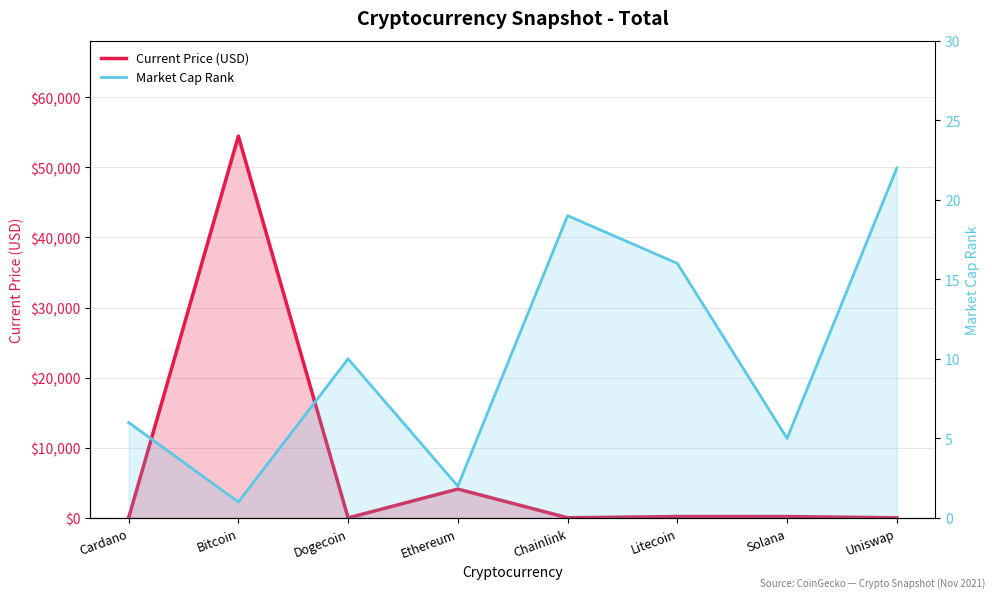

At which category does the chart reach its minimum across all series?

Dogecoin